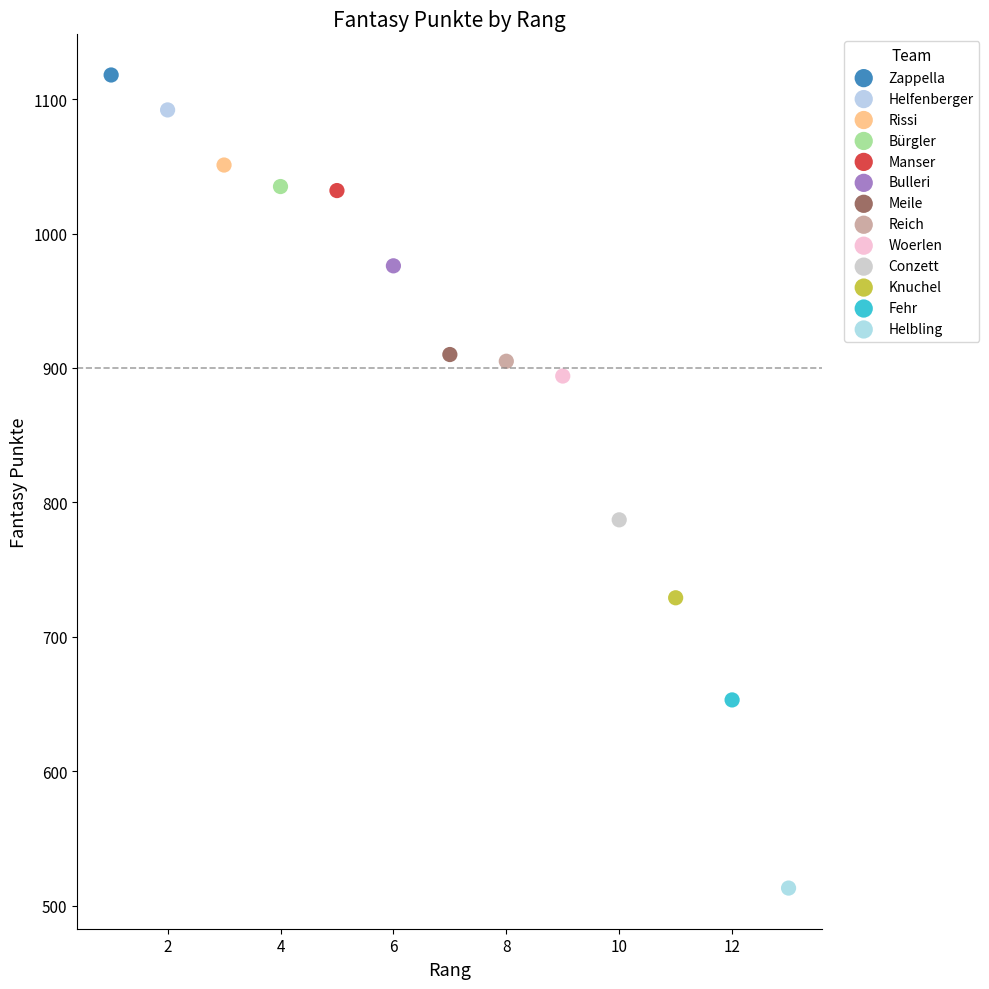

Which series reaches the minimum Y coordinate?

Helbling